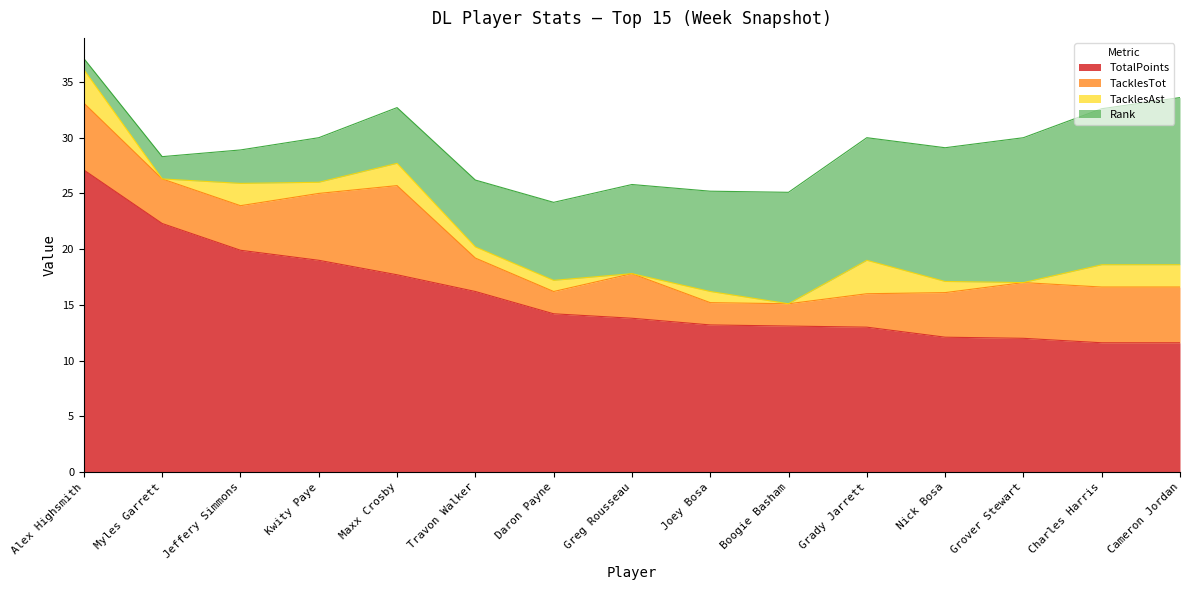

At which label is TacklesAst closest to 1?

Kwity Paye